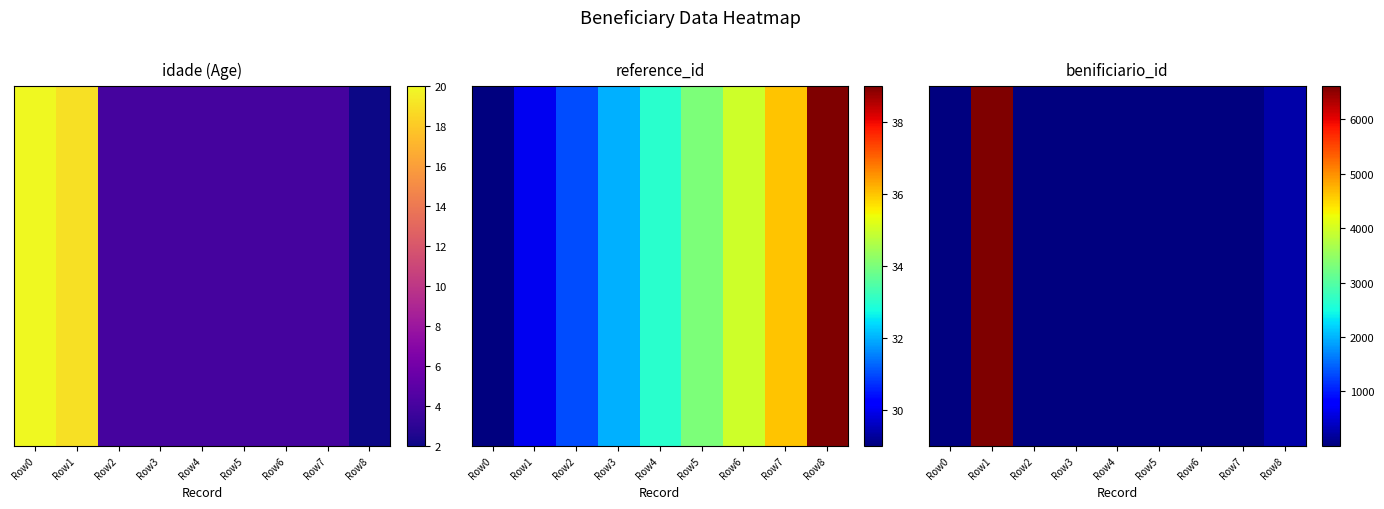

What is the greatest value displayed?

6609